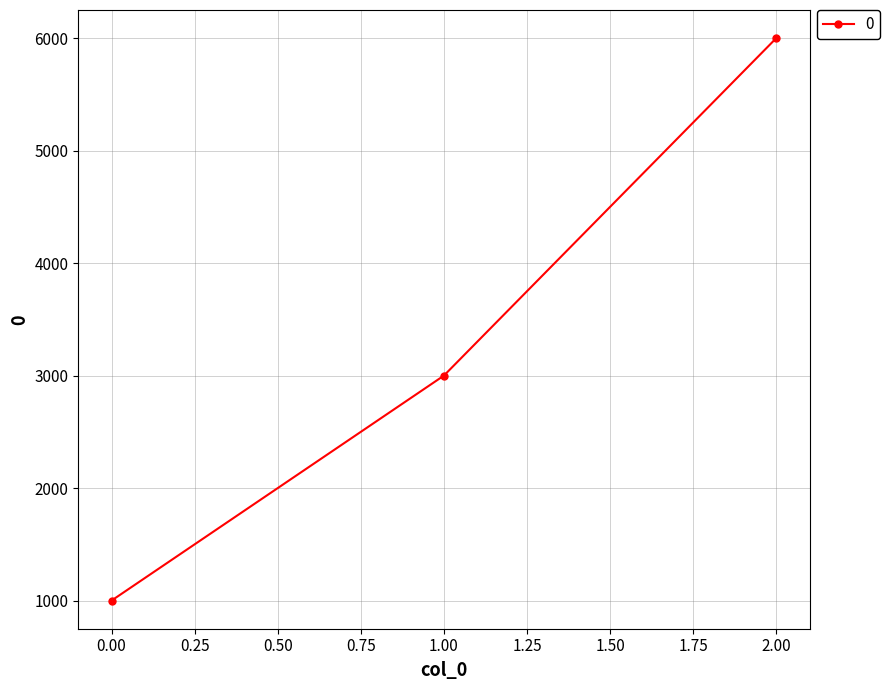

What is the value of the 2nd point from the left?

3000